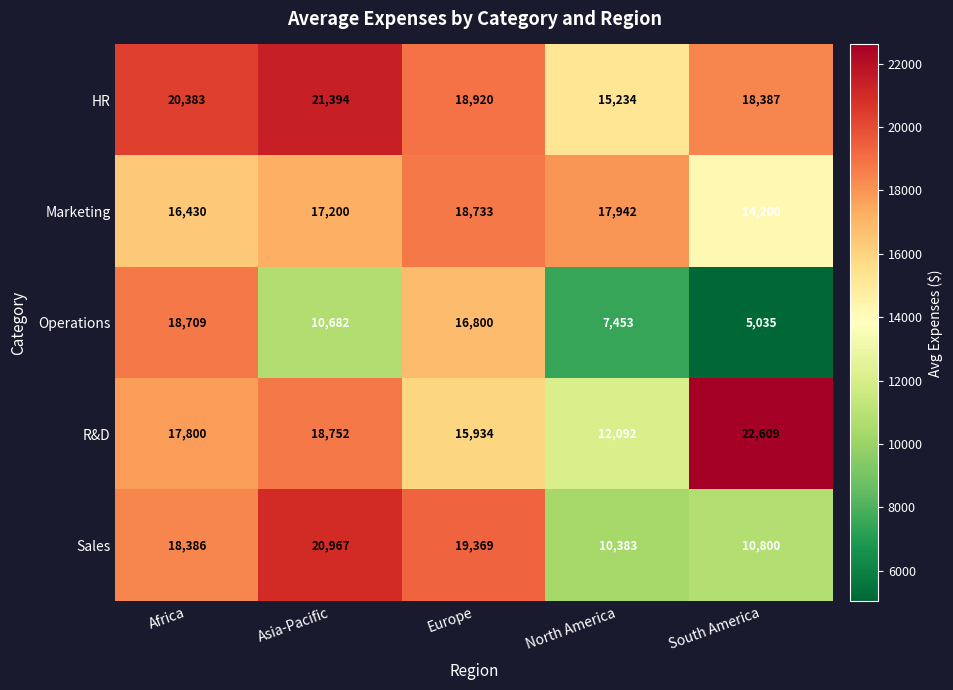

At which category is the sum across all series the highest?

Africa